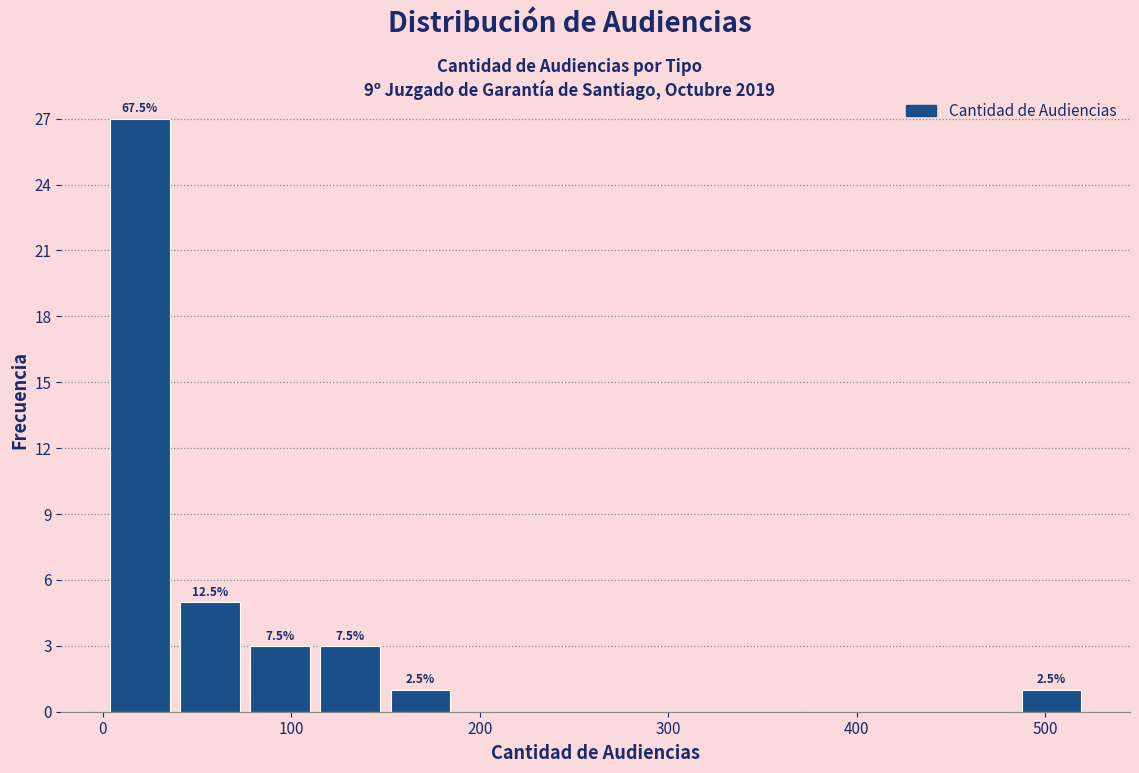

Around what value on the x-axis is the tallest bar? Give the approximate position of its centre, as read against the axis.

20